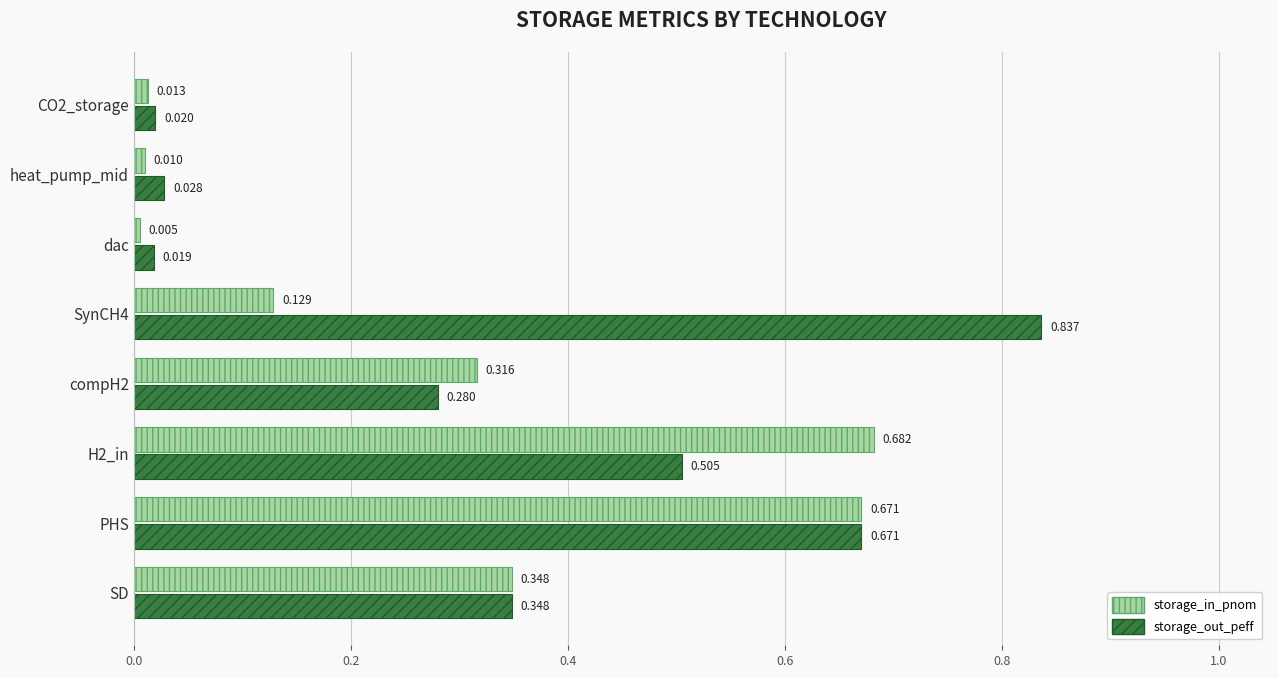

Where is storage_out_peff nearest to the value 0?

dac